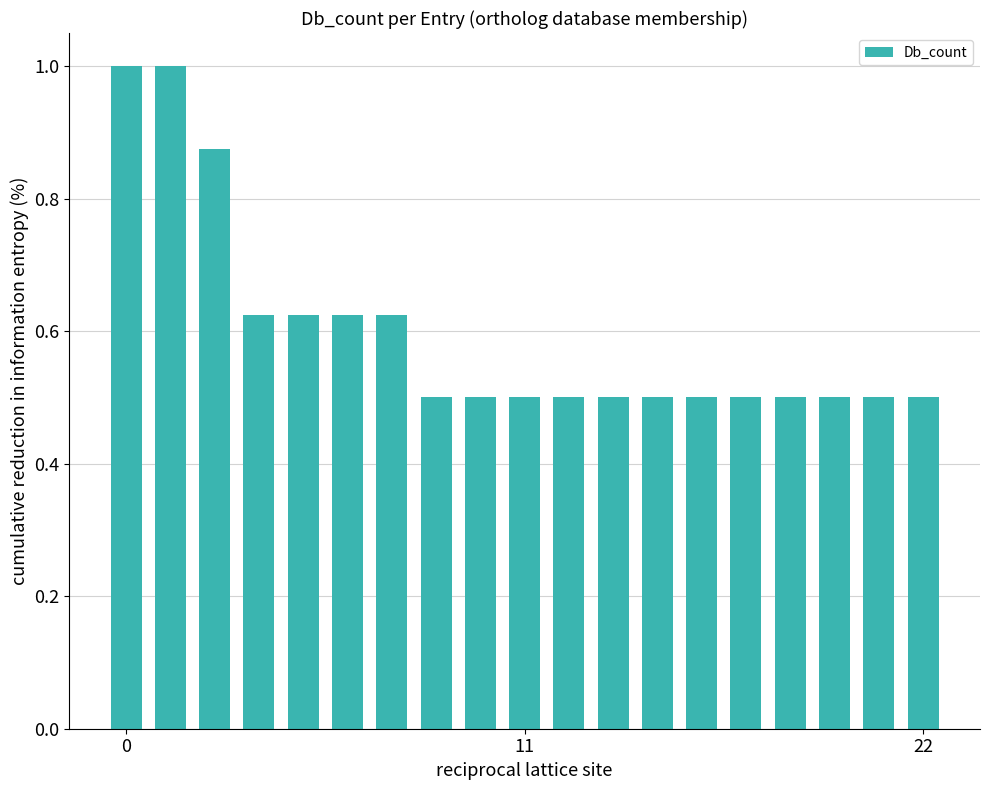

What is the value of the 15th bar from the left?

0.5